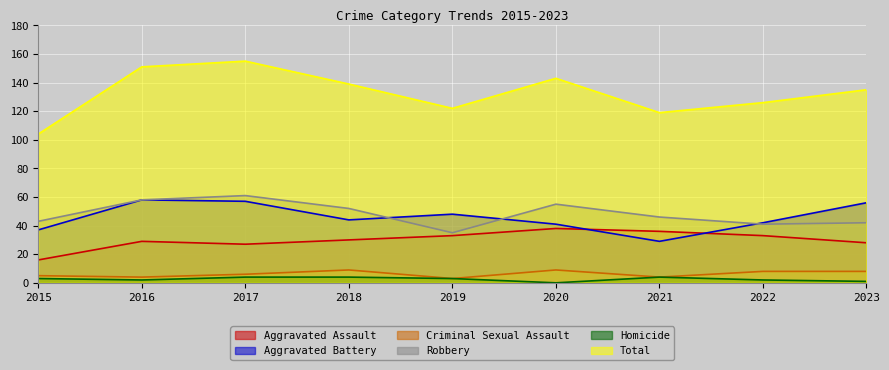

Reading left to right, what are all the values shown in this chart?

Aggravated Assault: 2015=16	2016=29	2017=27	2018=30	2019=33	2020=38	2021=36	2022=33	2023=28
Aggravated Battery: 2015=37	2016=58	2017=57	2018=44	2019=48	2020=41	2021=29	2022=42	2023=56
Criminal Sexual Assault: 2015=5	2016=4	2017=6	2018=9	2019=3	2020=9	2021=4	2022=8	2023=8
Robbery: 2015=43	2016=58	2017=61	2018=52	2019=35	2020=55	2021=46	2022=41	2023=42
Homicide: 2015=3	2016=2	2017=4	2018=4	2019=3	2020=0	2021=4	2022=2	2023=1
Total: 2015=104	2016=151	2017=155	2018=139	2019=122	2020=143	2021=119	2022=126	2023=135